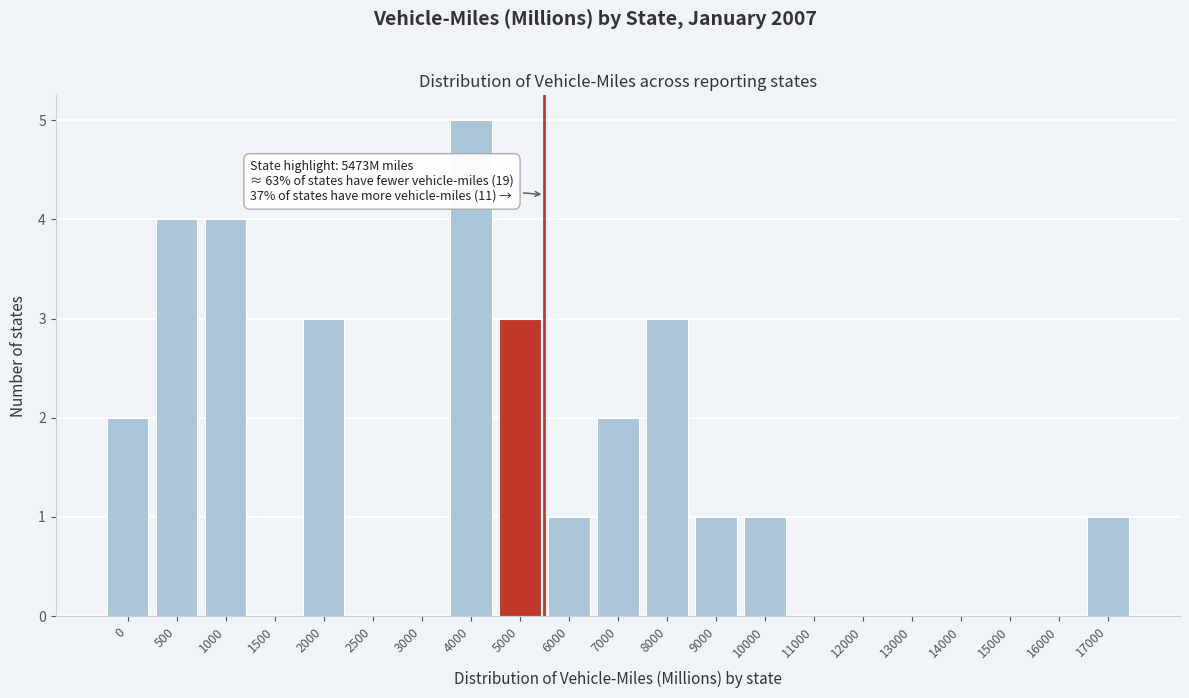

Reading left to right, what are all the values shown in this chart?

0=2	500=4	1000=4	1500=0	2000=3	2500=0	3000=0	4000=5	5000=3	6000=1	7000=2	8000=3	9000=1	10000=1	11000=0	12000=0	13000=0	14000=0	15000=0	16000=0	17000=1